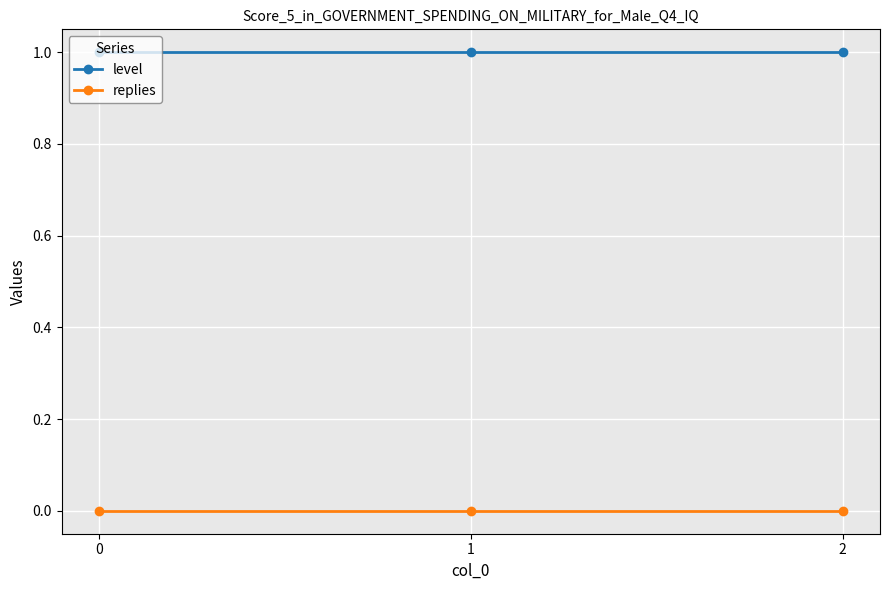

Does the chart display data point markers on the line(s)?

Yes